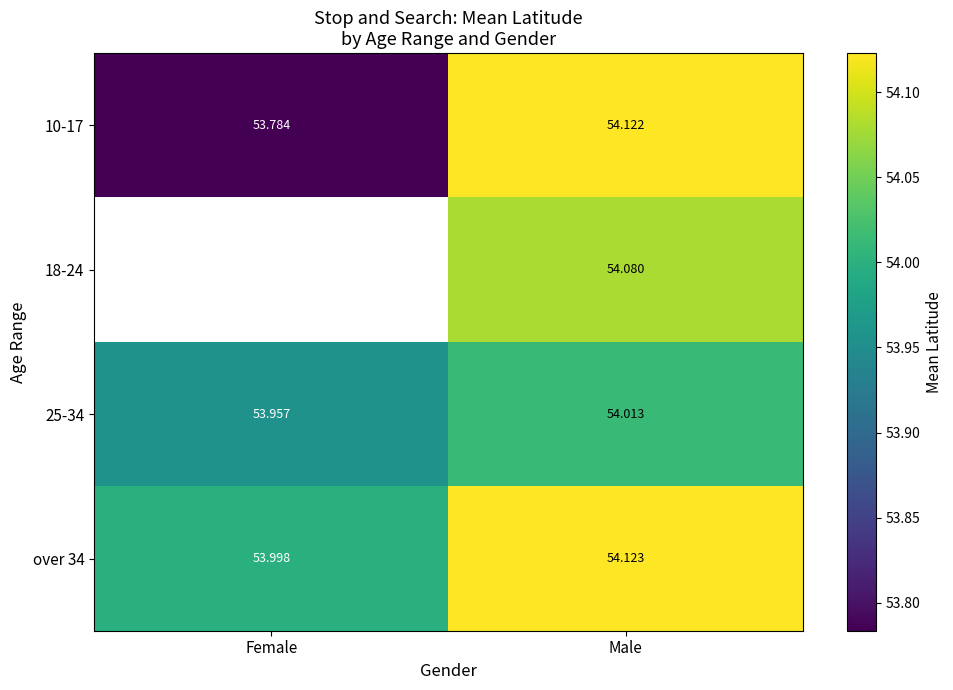

At how many categories does at least one series exceed 53?

2